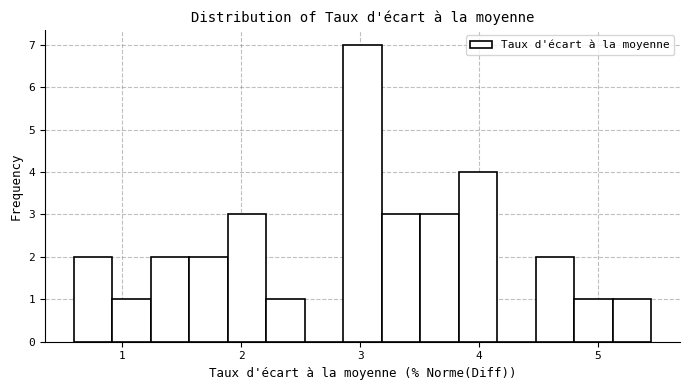

Read against the x-axis, roughly where is the centre of the tallest bar?

3.0